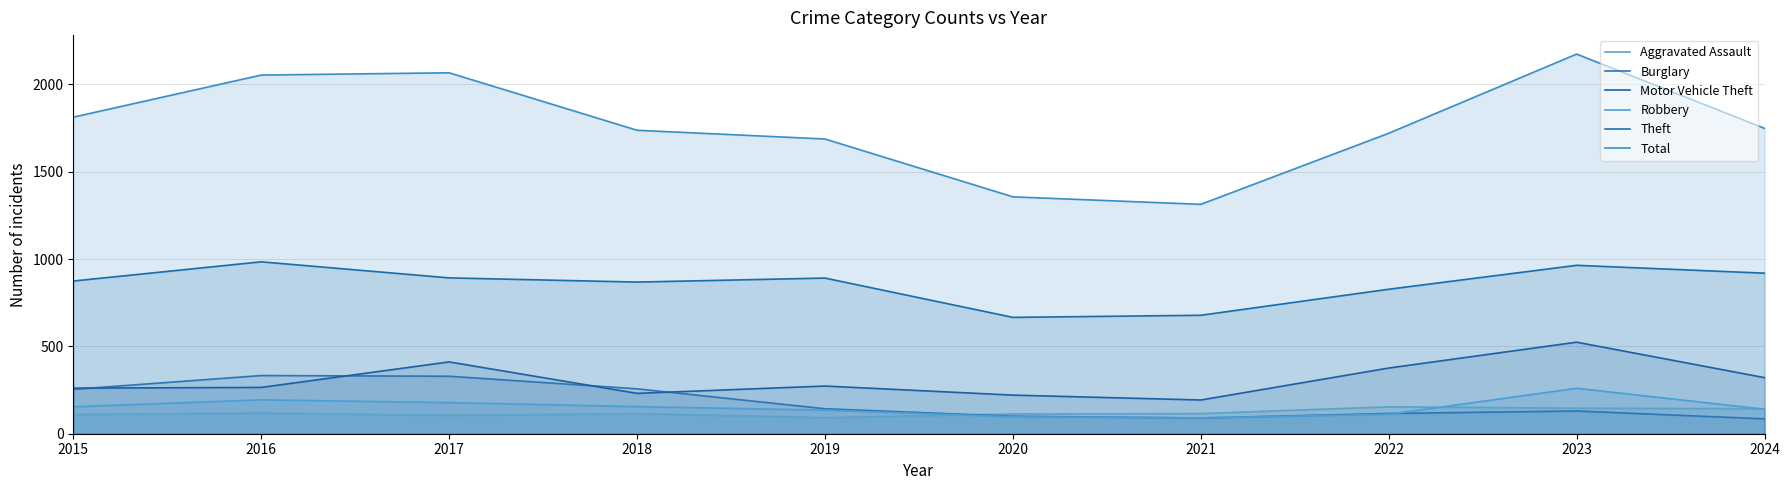

Rank the series by their maximum value, from highest to lowest.

Total, Theft, Motor Vehicle Theft, Burglary, Robbery, Aggravated Assault